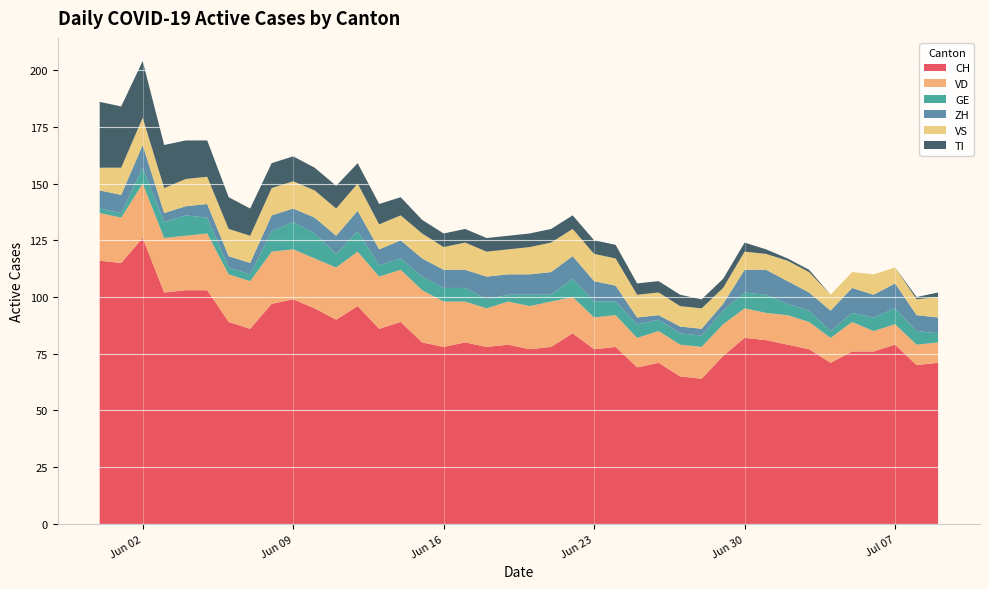

Reading right to left, transcribe all the data shown in this chart.

CH: 2020-07-09=71	2020-07-08=70	2020-07-07=79	2020-07-06=76	2020-07-05=76	2020-07-04=71	2020-07-03=77	2020-07-02=79	2020-07-01=81	2020-06-30=82	2020-06-29=74	2020-06-28=64	2020-06-27=65	2020-06-26=71	2020-06-25=69	2020-06-24=78	2020-06-23=77	2020-06-22=84	2020-06-21=78	2020-06-20=77	2020-06-19=79	2020-06-18=78	2020-06-17=80	2020-06-16=78	2020-06-15=80	2020-06-14=89	2020-06-13=86	2020-06-12=96	2020-06-11=90	2020-06-10=95	2020-06-09=99	2020-06-08=97	2020-06-07=86	2020-06-06=89	2020-06-05=103	2020-06-04=103	2020-06-03=102	2020-06-02=126	2020-06-01=115	2020-05-31=116
VD: 2020-07-09=9	2020-07-08=9	2020-07-07=9	2020-07-06=9	2020-07-05=13	2020-07-04=11	2020-07-03=12	2020-07-02=13	2020-07-01=12	2020-06-30=13	2020-06-29=14	2020-06-28=14	2020-06-27=14	2020-06-26=14	2020-06-25=13	2020-06-24=14	2020-06-23=14	2020-06-22=16	2020-06-21=20	2020-06-20=19	2020-06-19=19	2020-06-18=17	2020-06-17=18	2020-06-16=20	2020-06-15=23	2020-06-14=23	2020-06-13=23	2020-06-12=24	2020-06-11=23	2020-06-10=22	2020-06-09=22	2020-06-08=23	2020-06-07=21	2020-06-06=21	2020-06-05=25	2020-06-04=24	2020-06-03=24	2020-06-02=24	2020-06-01=20	2020-05-31=21
GE: 2020-07-09=4	2020-07-08=6	2020-07-07=7	2020-07-06=6	2020-07-05=4	2020-07-04=3	2020-07-03=5	2020-07-02=5	2020-07-01=8	2020-06-30=7	2020-06-29=6	2020-06-28=5	2020-06-27=5	2020-06-26=5	2020-06-25=6	2020-06-24=6	2020-06-23=7	2020-06-22=8	2020-06-21=3	2020-06-20=5	2020-06-19=3	2020-06-18=4	2020-06-17=6	2020-06-16=6	2020-06-15=6	2020-06-14=5	2020-06-13=5	2020-06-12=9	2020-06-11=6	2020-06-10=11	2020-06-09=12	2020-06-08=9	2020-06-07=3	2020-06-06=3	2020-06-05=7	2020-06-04=9	2020-06-03=7	2020-06-02=7	2020-06-01=2	2020-05-31=2
ZH: 2020-07-09=7	2020-07-08=7	2020-07-07=11	2020-07-06=10	2020-07-05=11	2020-07-04=9	2020-07-03=8	2020-07-02=10	2020-07-01=11	2020-06-30=10	2020-06-29=3	2020-06-28=3	2020-06-27=3	2020-06-26=2	2020-06-25=3	2020-06-24=7	2020-06-23=9	2020-06-22=10	2020-06-21=10	2020-06-20=9	2020-06-19=9	2020-06-18=10	2020-06-17=8	2020-06-16=8	2020-06-15=8	2020-06-14=8	2020-06-13=7	2020-06-12=9	2020-06-11=8	2020-06-10=7	2020-06-09=6	2020-06-08=7	2020-06-07=5	2020-06-06=5	2020-06-05=6	2020-06-04=4	2020-06-03=4	2020-06-02=10	2020-06-01=8	2020-05-31=8
VS: 2020-07-09=9	2020-07-08=7	2020-07-07=7	2020-07-06=9	2020-07-05=7	2020-07-04=7	2020-07-03=9	2020-07-02=9	2020-07-01=7	2020-06-30=8	2020-06-29=7	2020-06-28=9	2020-06-27=9	2020-06-26=10	2020-06-25=10	2020-06-24=12	2020-06-23=12	2020-06-22=12	2020-06-21=13	2020-06-20=12	2020-06-19=11	2020-06-18=11	2020-06-17=12	2020-06-16=10	2020-06-15=11	2020-06-14=11	2020-06-13=11	2020-06-12=12	2020-06-11=12	2020-06-10=12	2020-06-09=12	2020-06-08=12	2020-06-07=12	2020-06-06=12	2020-06-05=12	2020-06-04=12	2020-06-03=11	2020-06-02=12	2020-06-01=12	2020-05-31=10
TI: 2020-07-09=2	2020-07-08=1	2020-07-07=0	2020-07-06=0	2020-07-05=0	2020-07-04=0	2020-07-03=1	2020-07-02=1	2020-07-01=2	2020-06-30=4	2020-06-29=4	2020-06-28=4	2020-06-27=5	2020-06-26=5	2020-06-25=5	2020-06-24=6	2020-06-23=6	2020-06-22=6	2020-06-21=6	2020-06-20=6	2020-06-19=6	2020-06-18=6	2020-06-17=6	2020-06-16=6	2020-06-15=6	2020-06-14=8	2020-06-13=9	2020-06-12=9	2020-06-11=10	2020-06-10=10	2020-06-09=11	2020-06-08=11	2020-06-07=12	2020-06-06=14	2020-06-05=16	2020-06-04=17	2020-06-03=19	2020-06-02=25	2020-06-01=27	2020-05-31=29